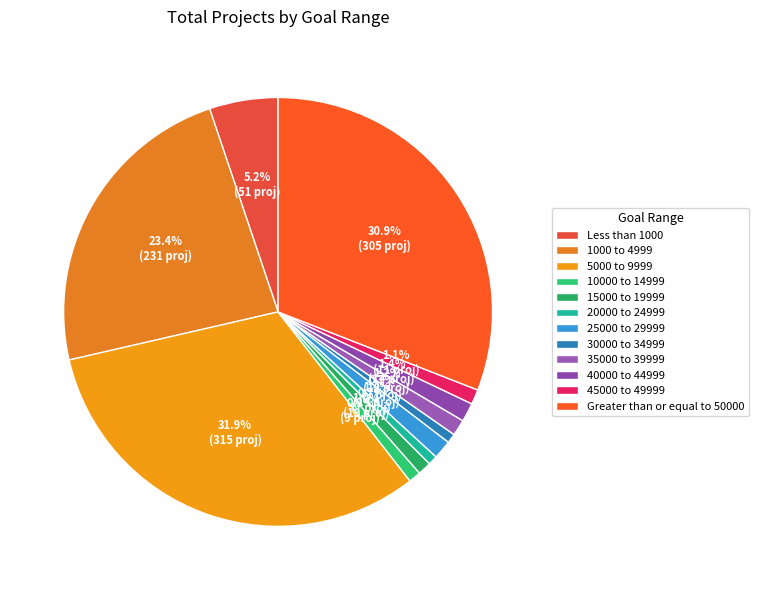

Count the number of slices in the pie.

12